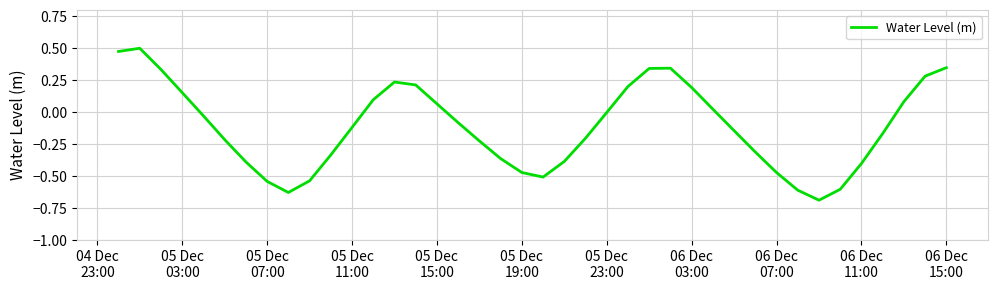

What is the difference between the maximum and minimum values?

1.2